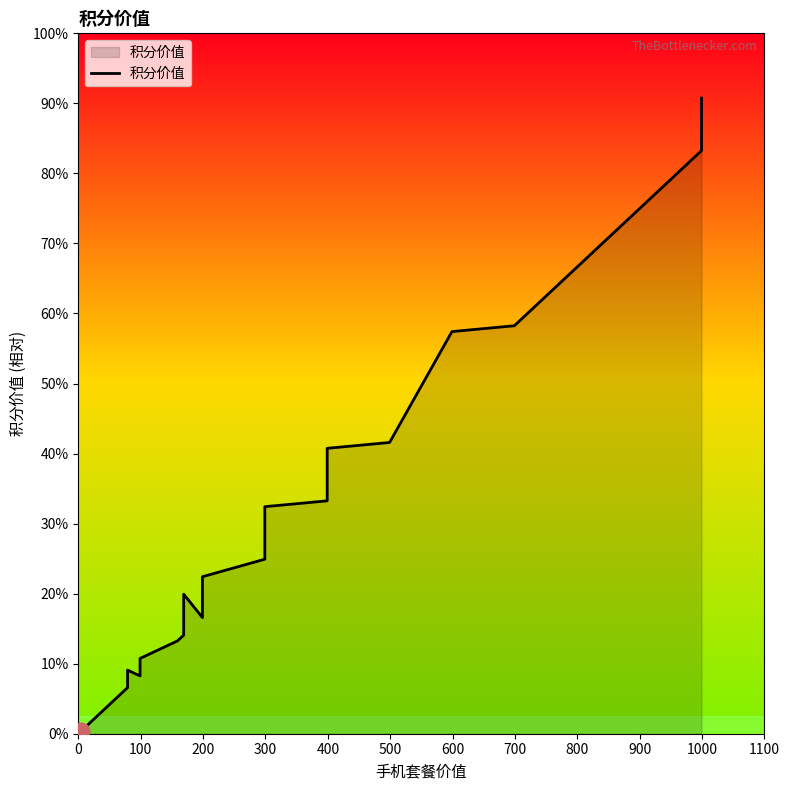

Approximately how many times larger is the value at 700 compared to 900?

0.8